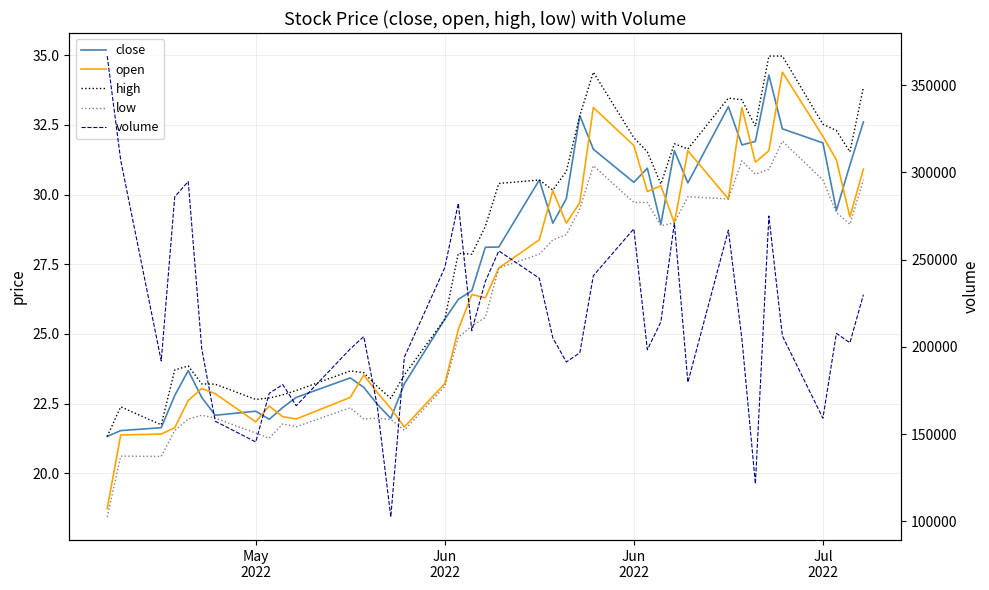

How many values in the volume series exceed 205854?

19